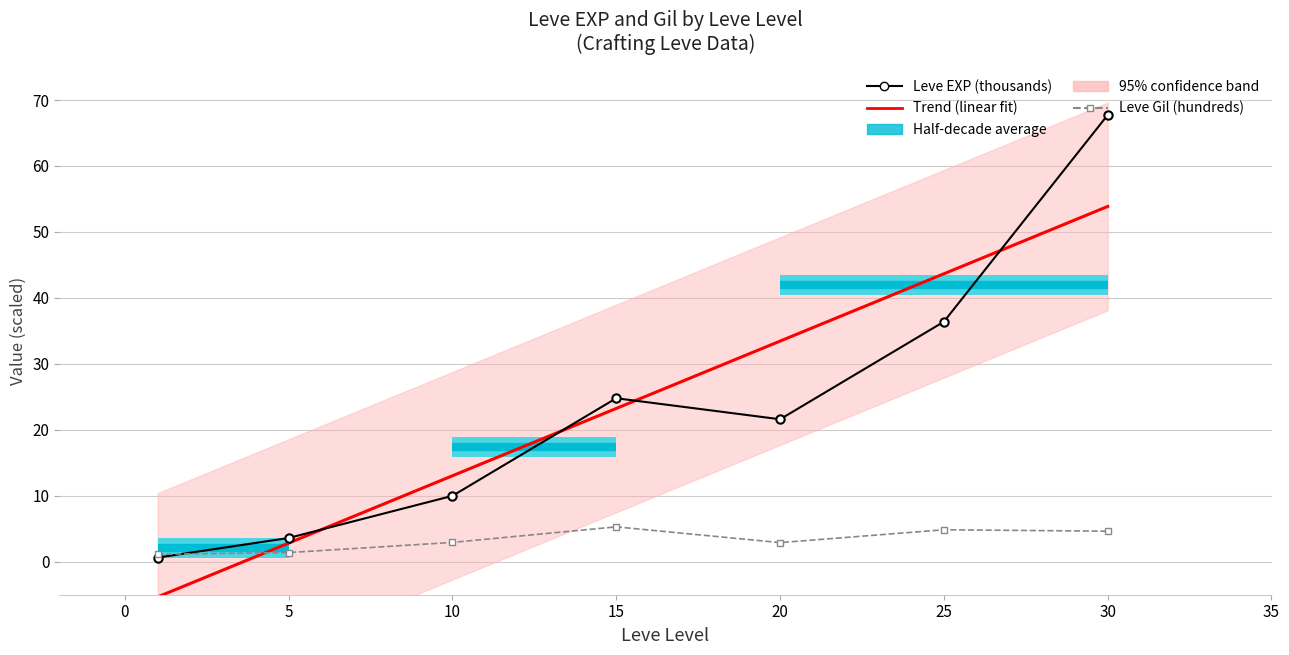

What is the total value across all series at 20?

57.9